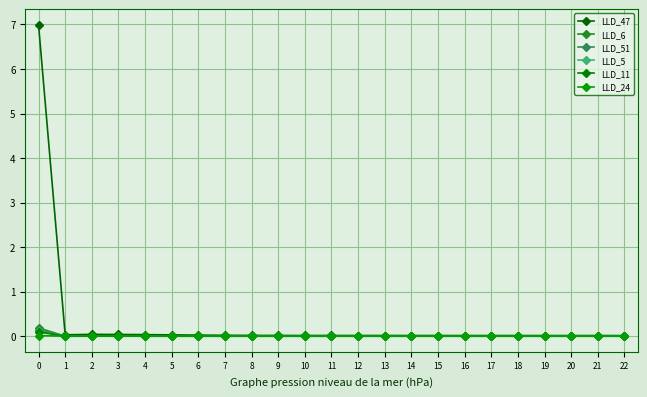

What is the difference between the maximum and minimum values in the LLD_11 series?

0.1